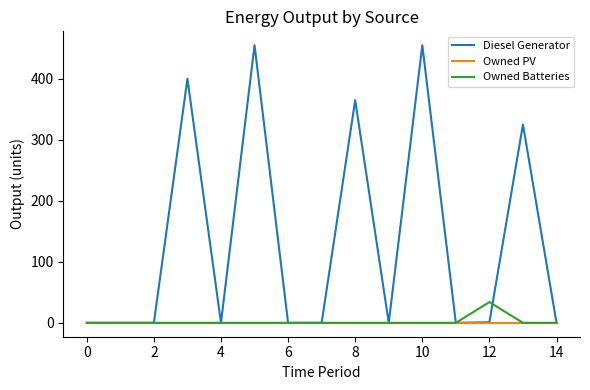

True or false: Owned Batteries and Diesel Generator cross at least once.

True